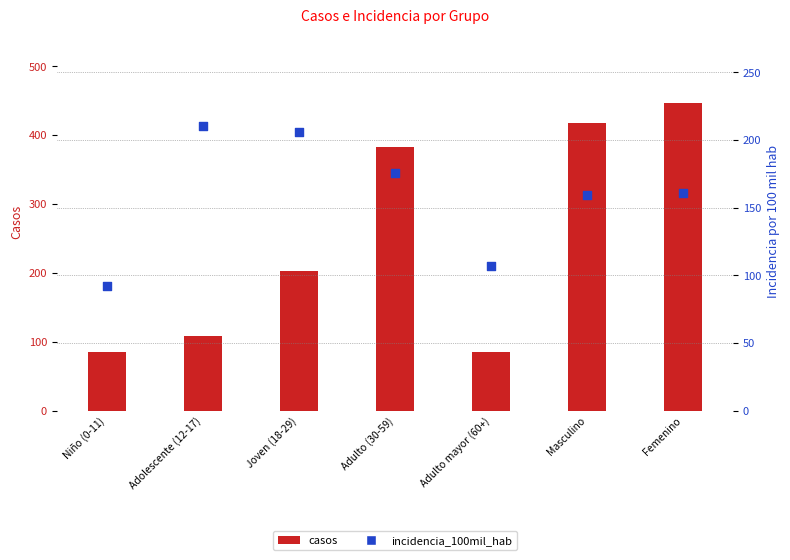

Is the value of incidencia_100mil_hab at Femenino greater than the value of casos at Adulto mayor (60+)?

Yes